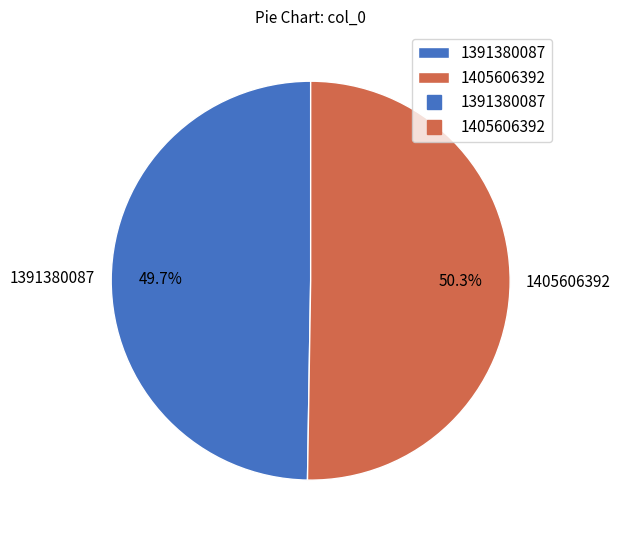

Does 1405606392 represent more than half of the total?

Yes